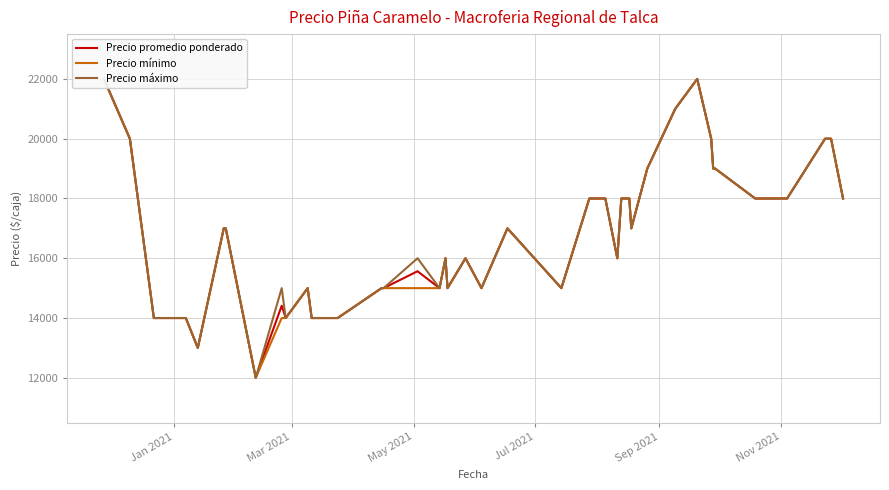

Is the value of Precio máximo at 25 greater than the value of Precio promedio ponderado at 35?

No